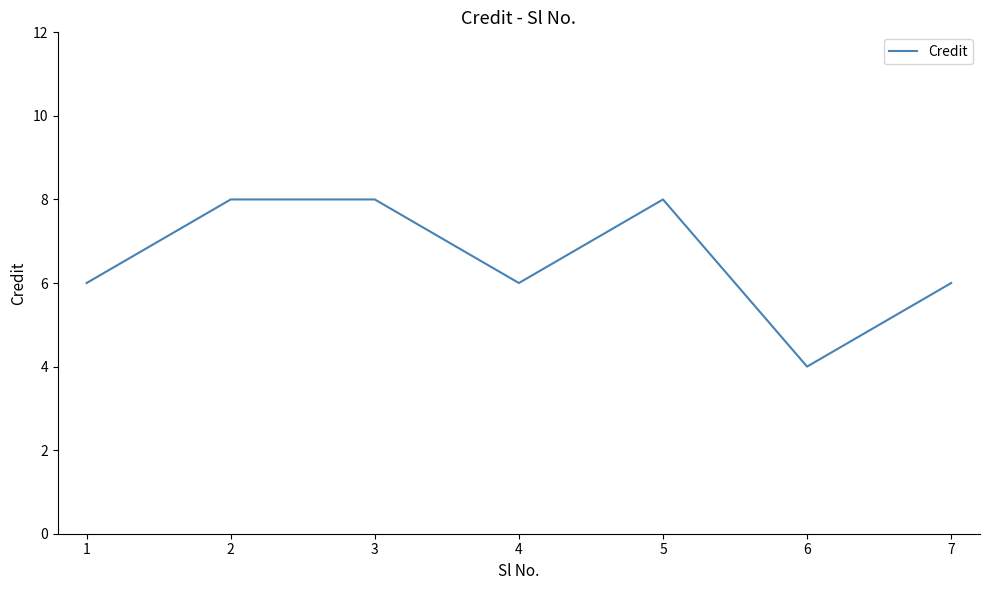

The chart shows a value of 6 at 6. True or false?

False